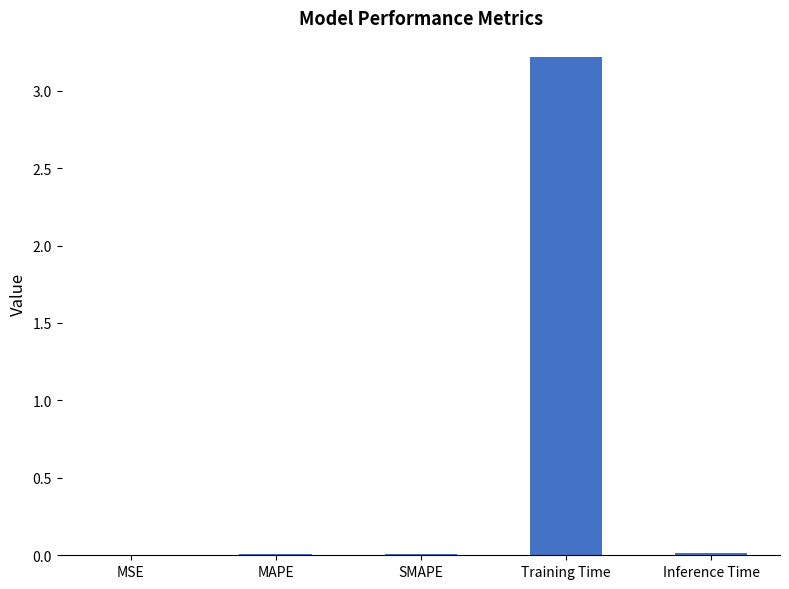

At which category does the chart reach its peak across all series?

Training Time